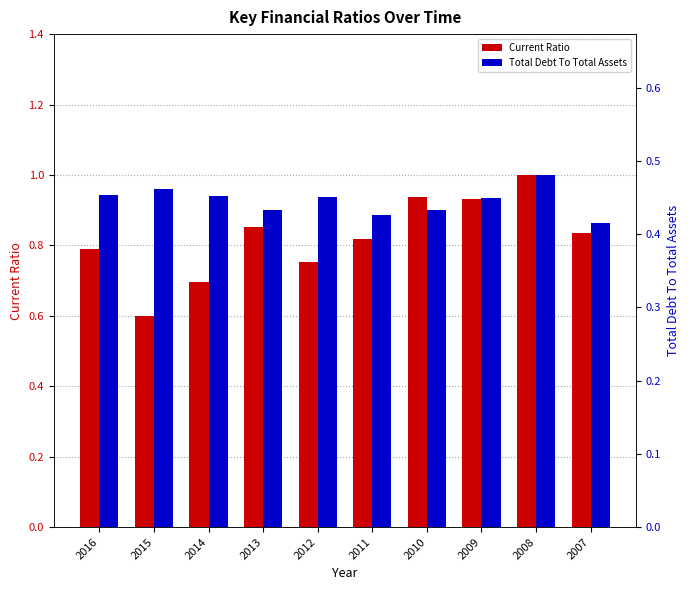

How many data points does each series have?

10